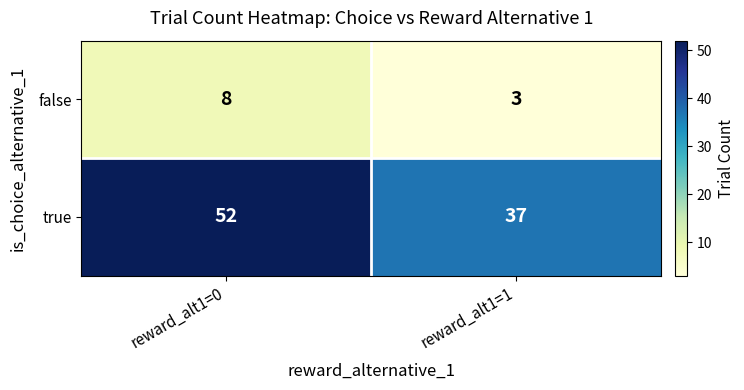

Reading right to left, what are all the values shown in this chart?

false: 3	8
true: 37	52